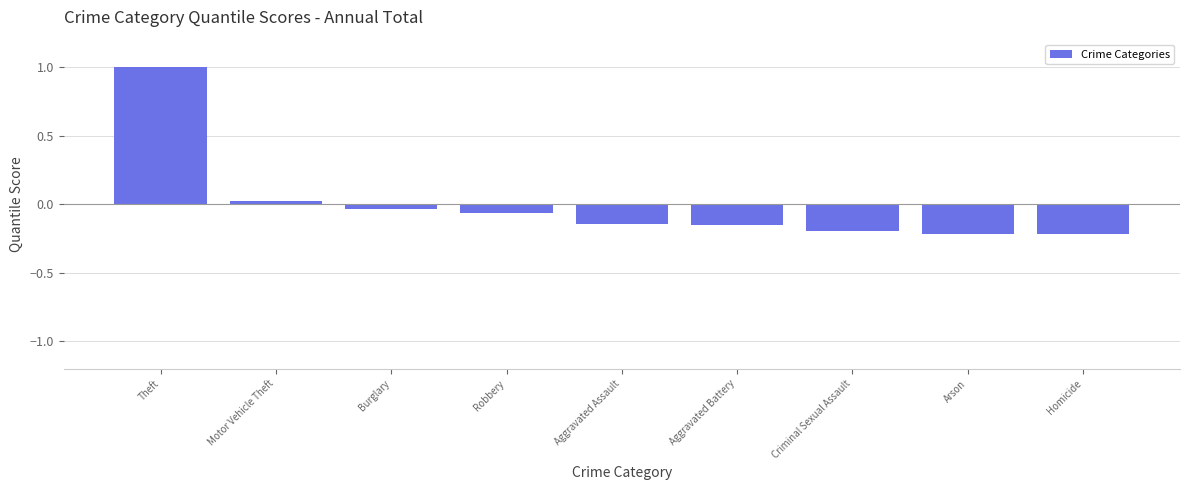

What position from the left is Burglary?

3